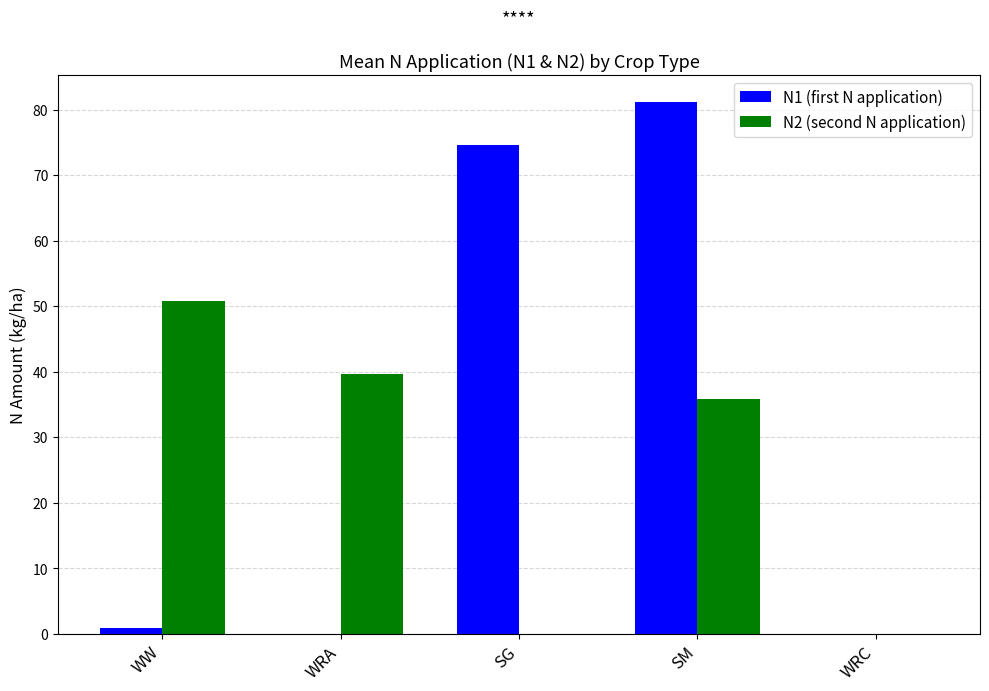

At which category is the sum across all series the highest?

SM